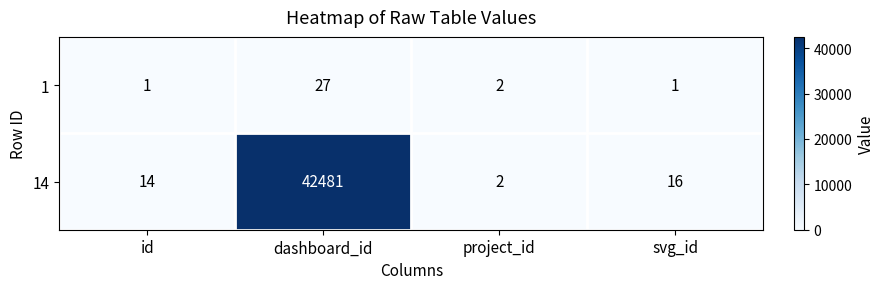

What is the sum of all 14 values?

42513